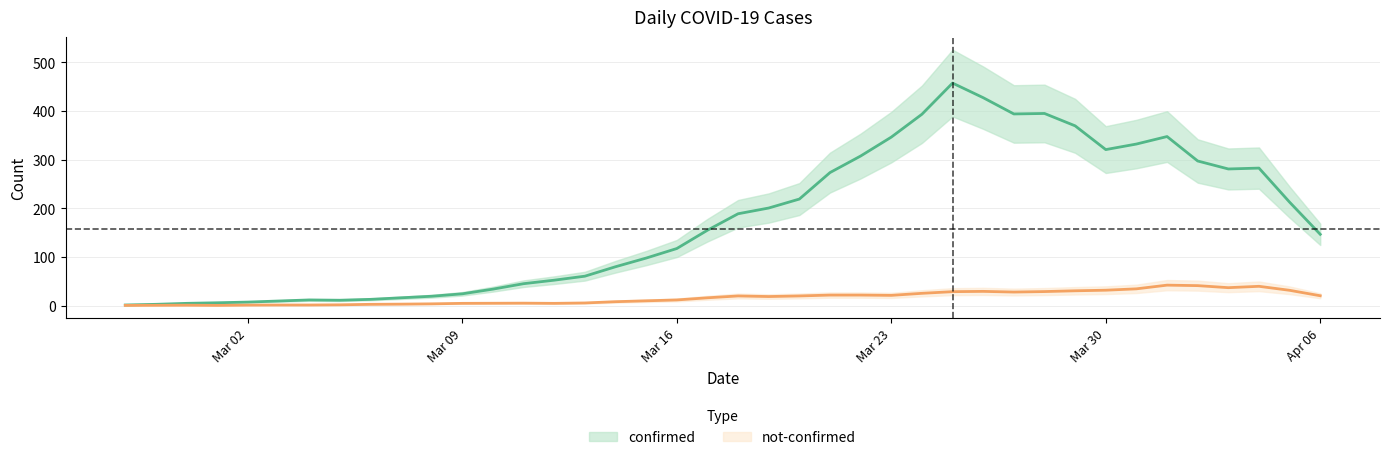

True or false: not-confirmed and confirmed intersect in this chart.

False